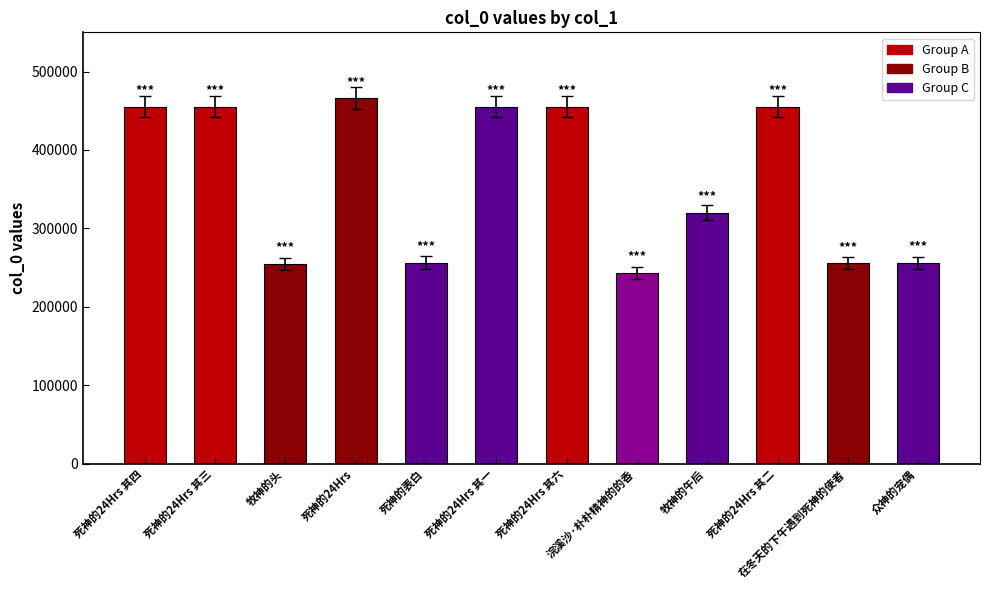

The chart shows a value of 294446 at 死神的24Hrs 其一. True or false?

False